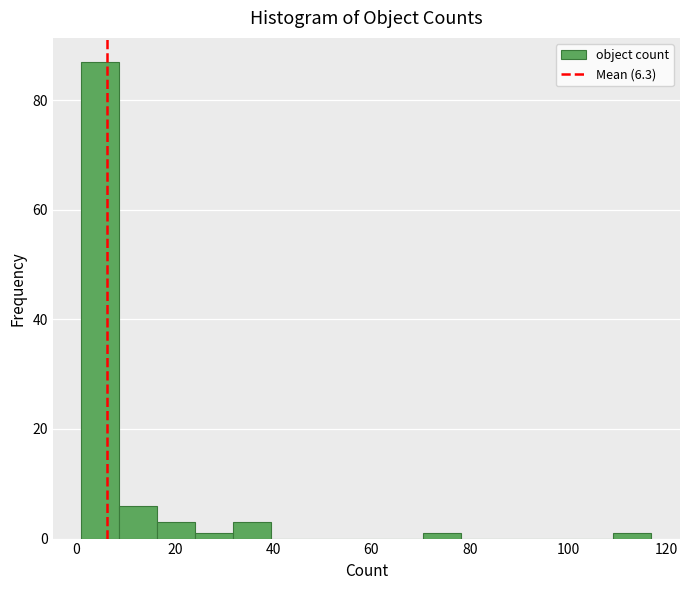

Around what value on the x-axis is the tallest bar? Give the approximate position of its centre, as read against the axis.

4